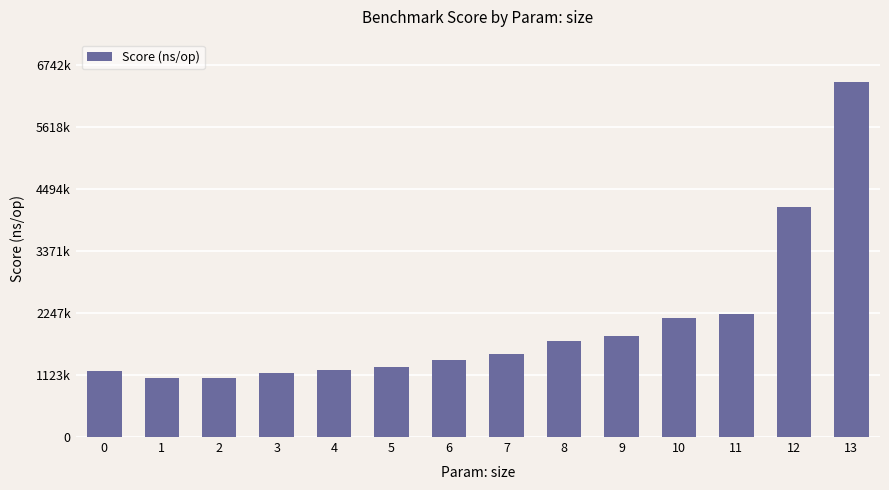

Reading left to right, extract all data points from this chart.

0=1193950	1=1062500	2=1062074	3=1166488	4=1208686	5=1275414	6=1393396	7=1498534	8=1744460	9=1826317	10=2154323	11=2217639	12=4166543	13=6421194